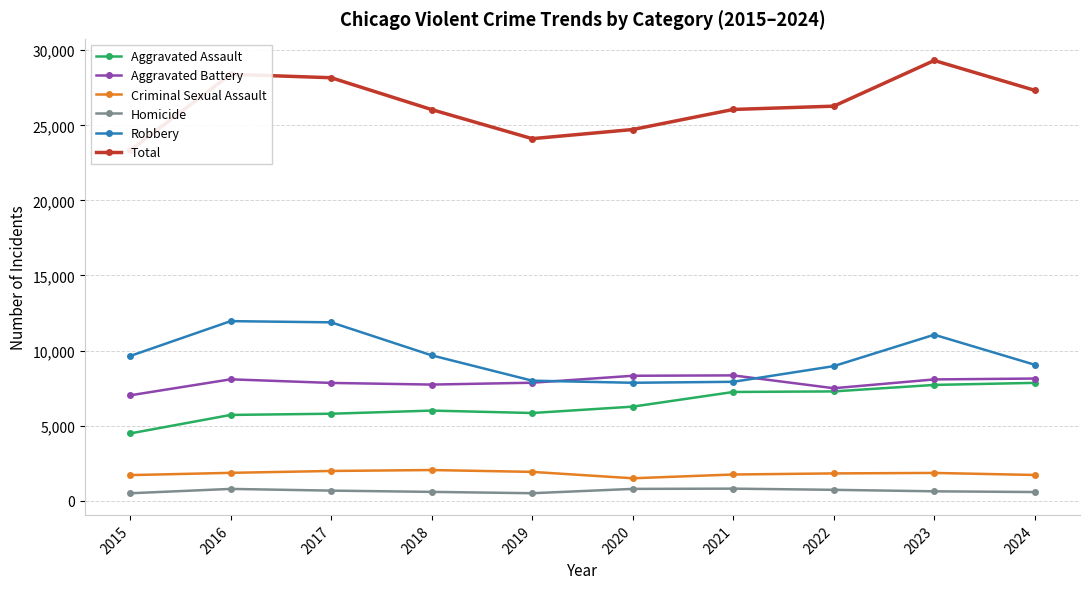

What is the value of the Aggravated Assault point at the 10th from the left?

7849